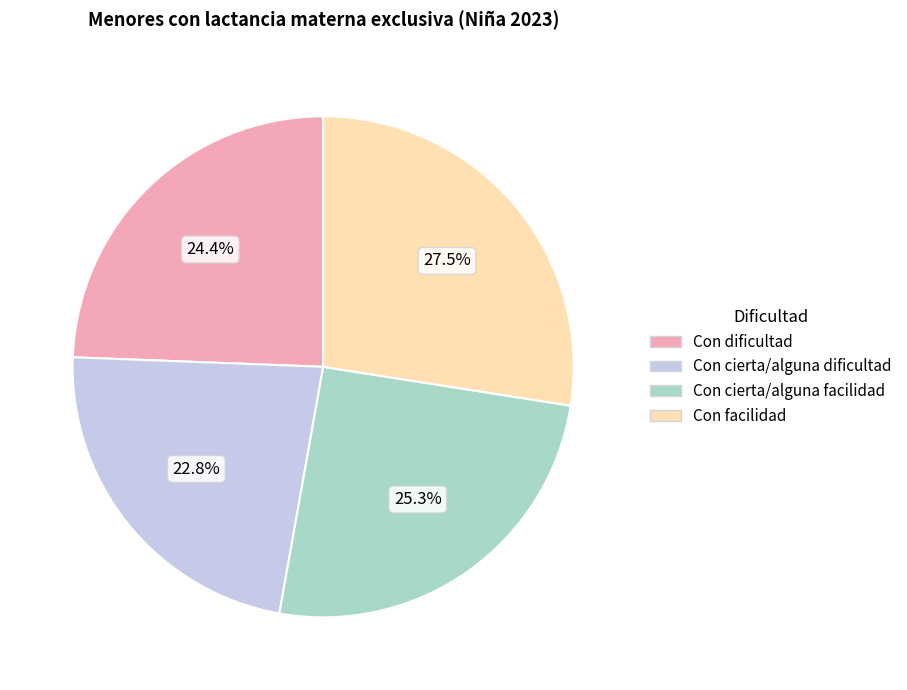

To the nearest percent, what is the difference between the largest and smallest slice percentages?

5%